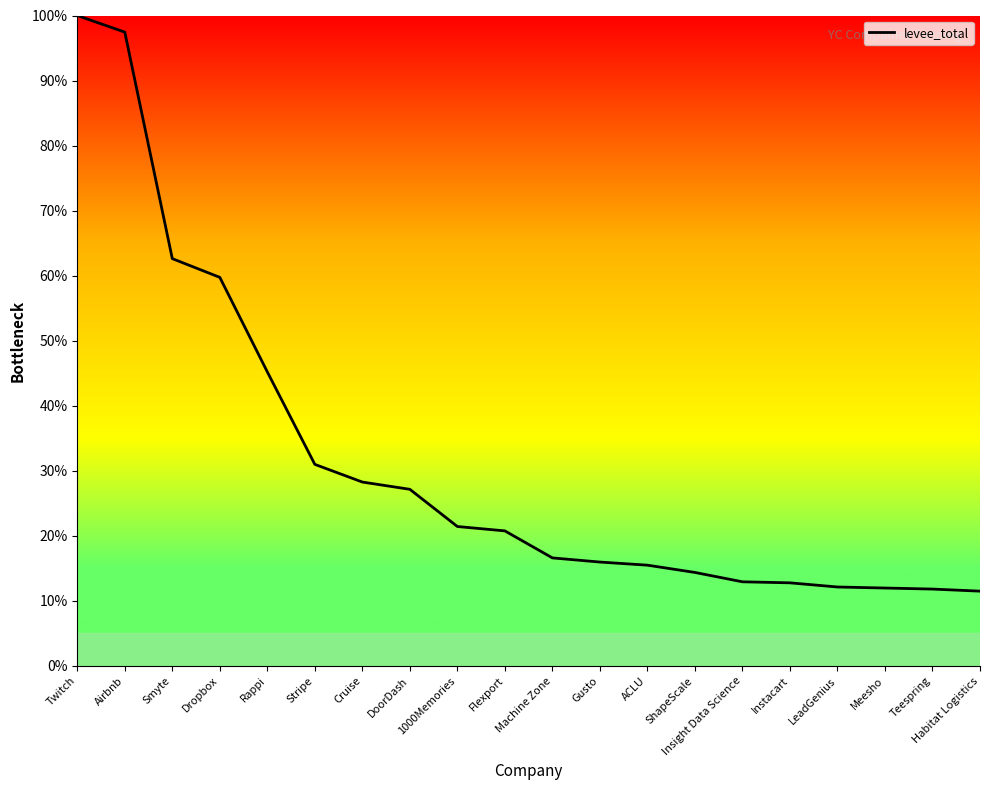

What is the minimum value shown in the chart?

11.5